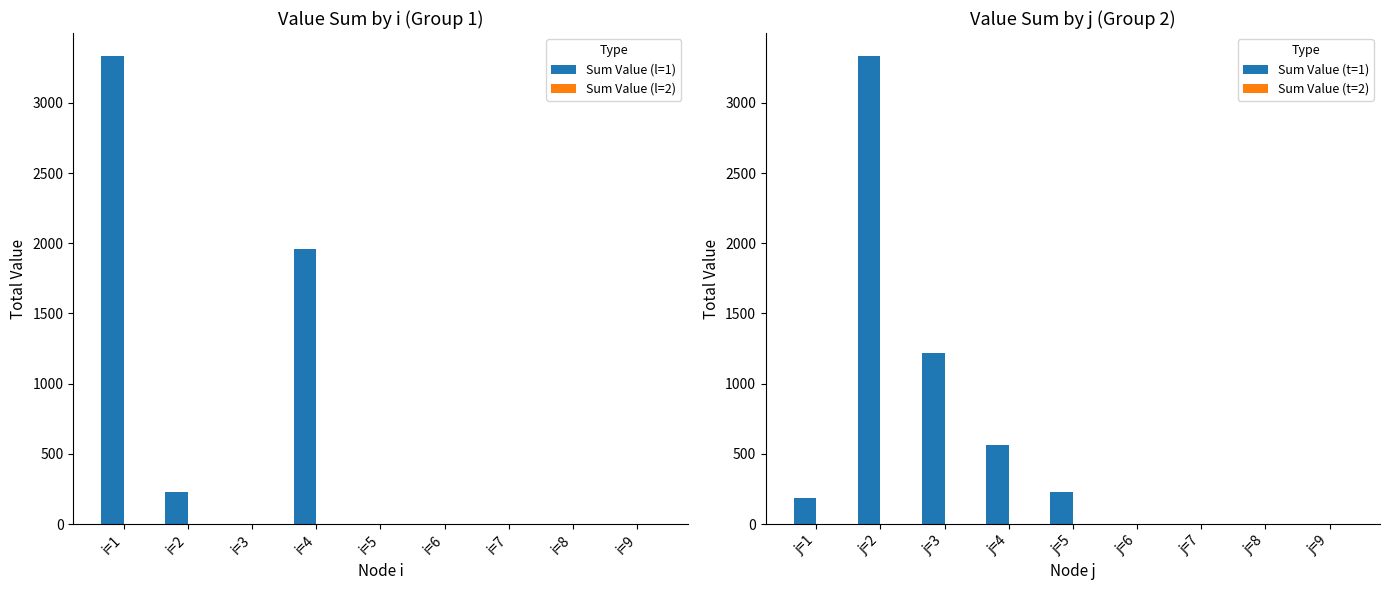

Is it true that Sum Value (t=1) equals 230.1 at j=5?

True